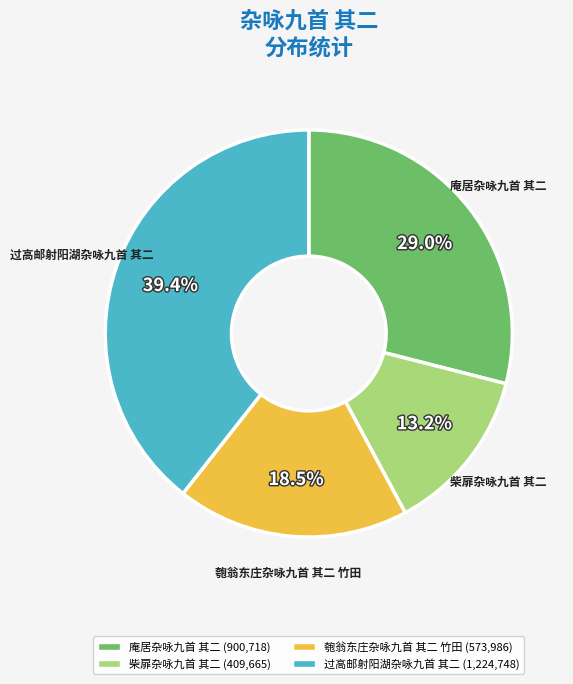

What percentage is NOT represented by 柴扉杂咏九首 其二?

86.8%